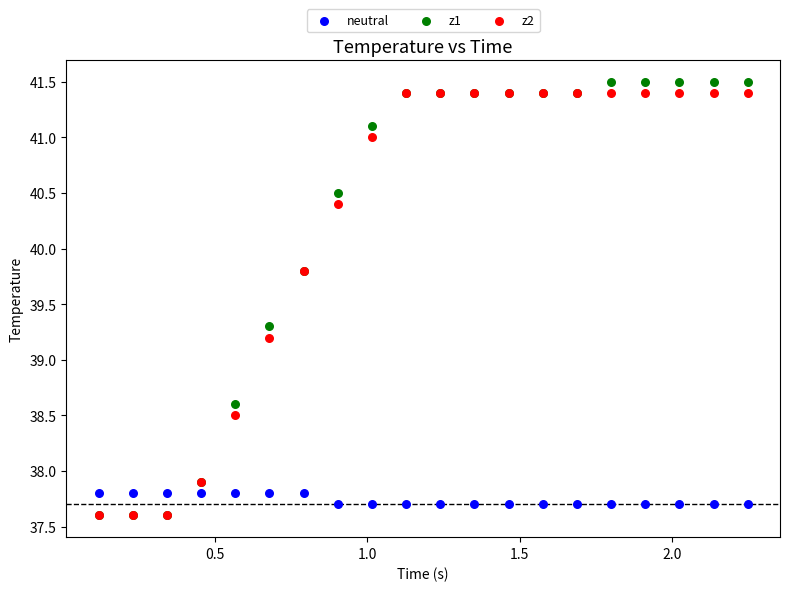

Which series contains the highest Y value?

z1